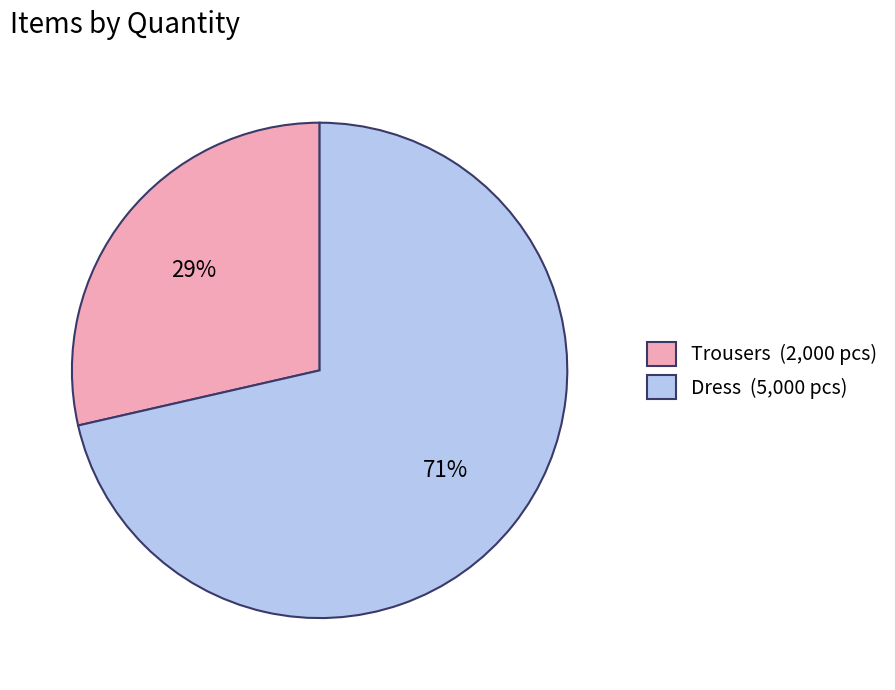

The Dress slice represents 62% of the pie. True or false?

False